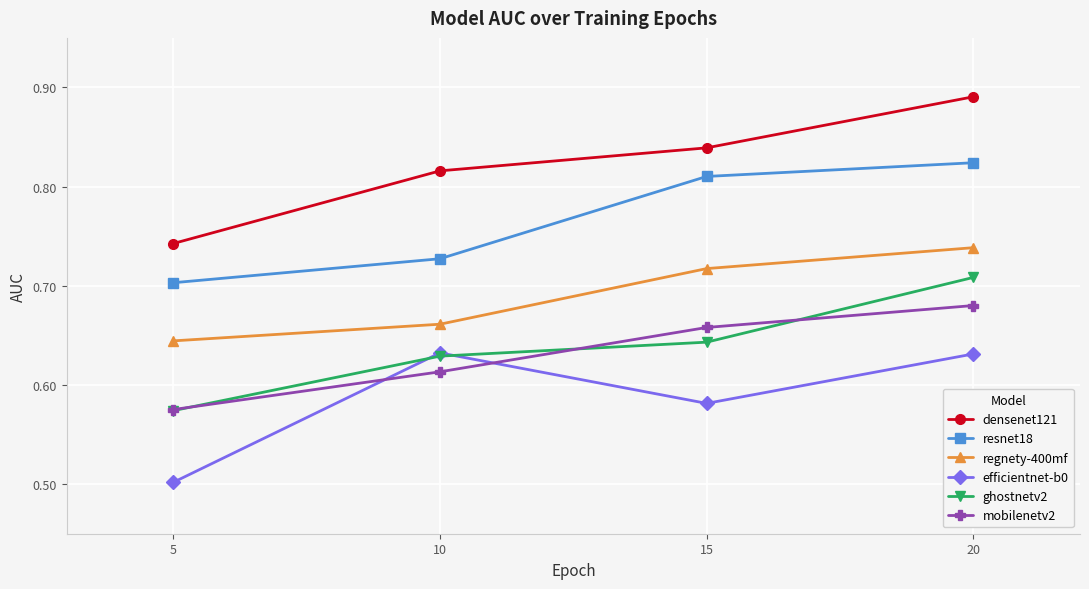

How many lines are shown in the chart?

6